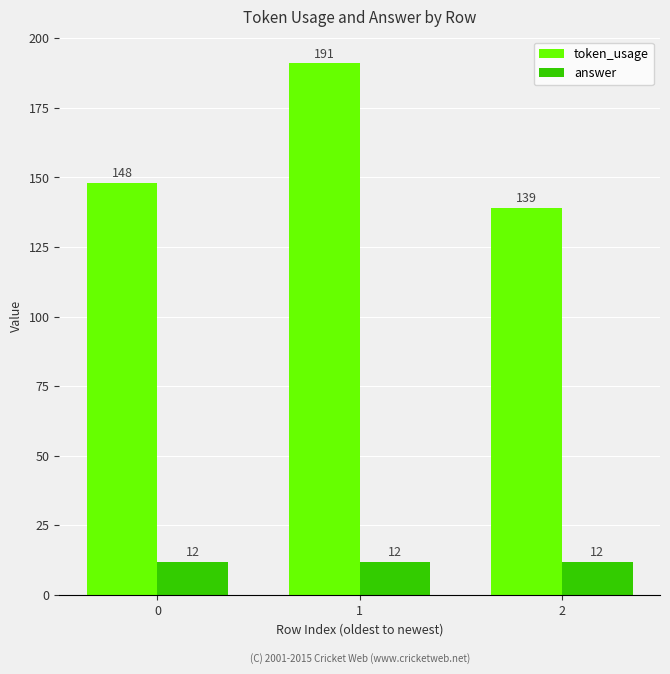

At how many categories does at least one series exceed 32?

3